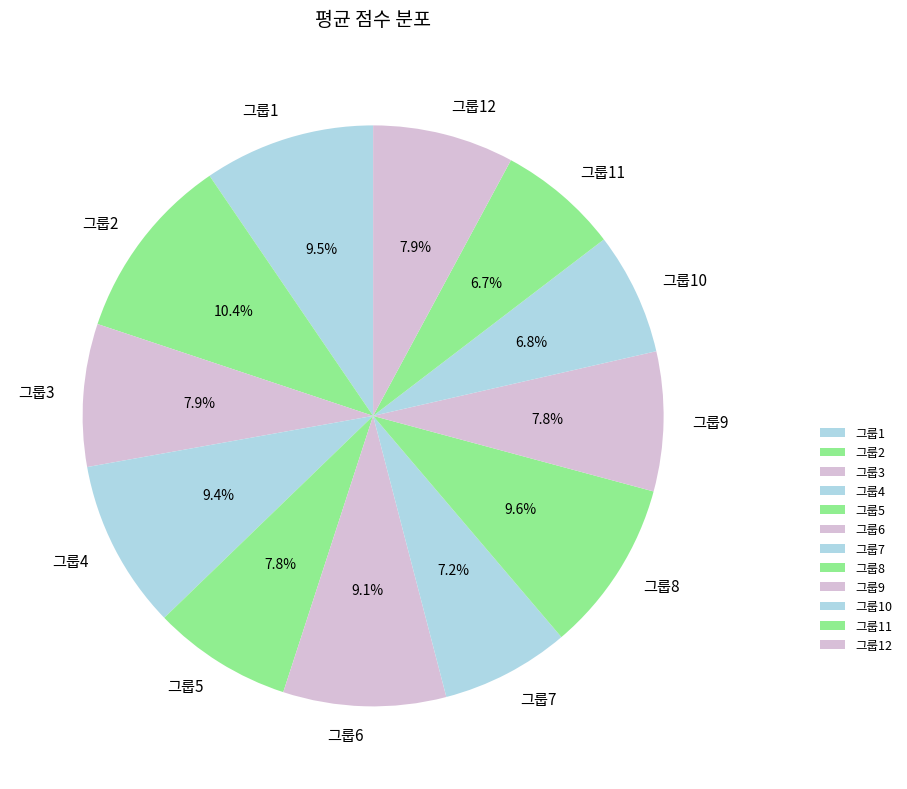

What percentage is the 그룹3 slice, to the nearest percent?

8%